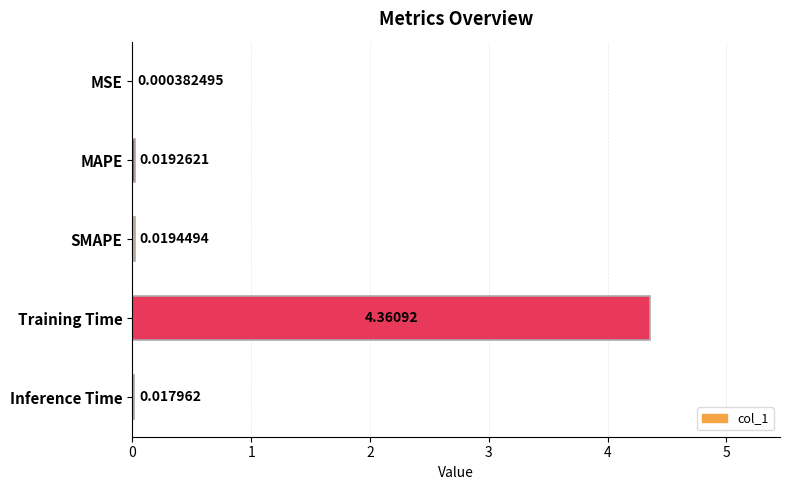

Which has a higher value, Training Time or Inference Time?

Training Time